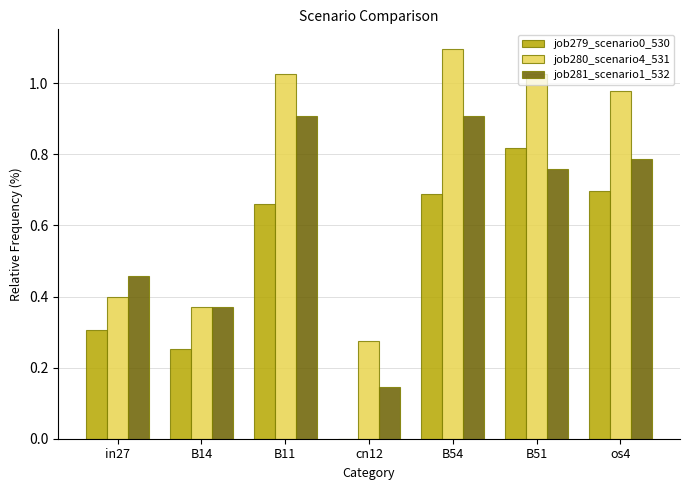

Which label corresponds to the largest value in the chart?

B54